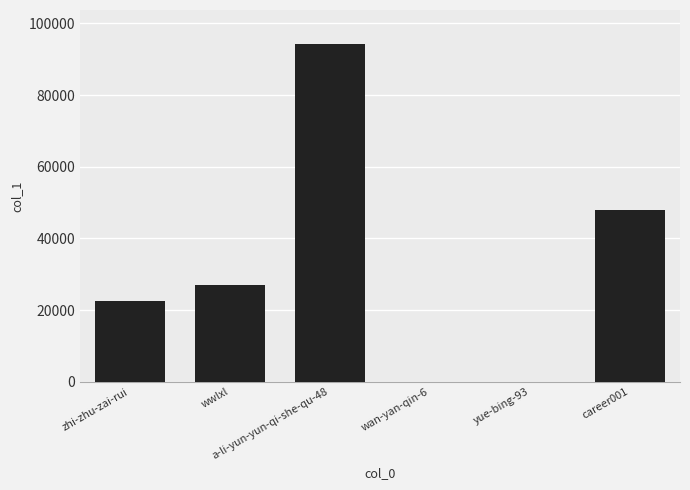

What is the ratio of the value at a-li-yun-yun-qi-she-qu-48 to the value at wan-yan-qin-6?

4489.2